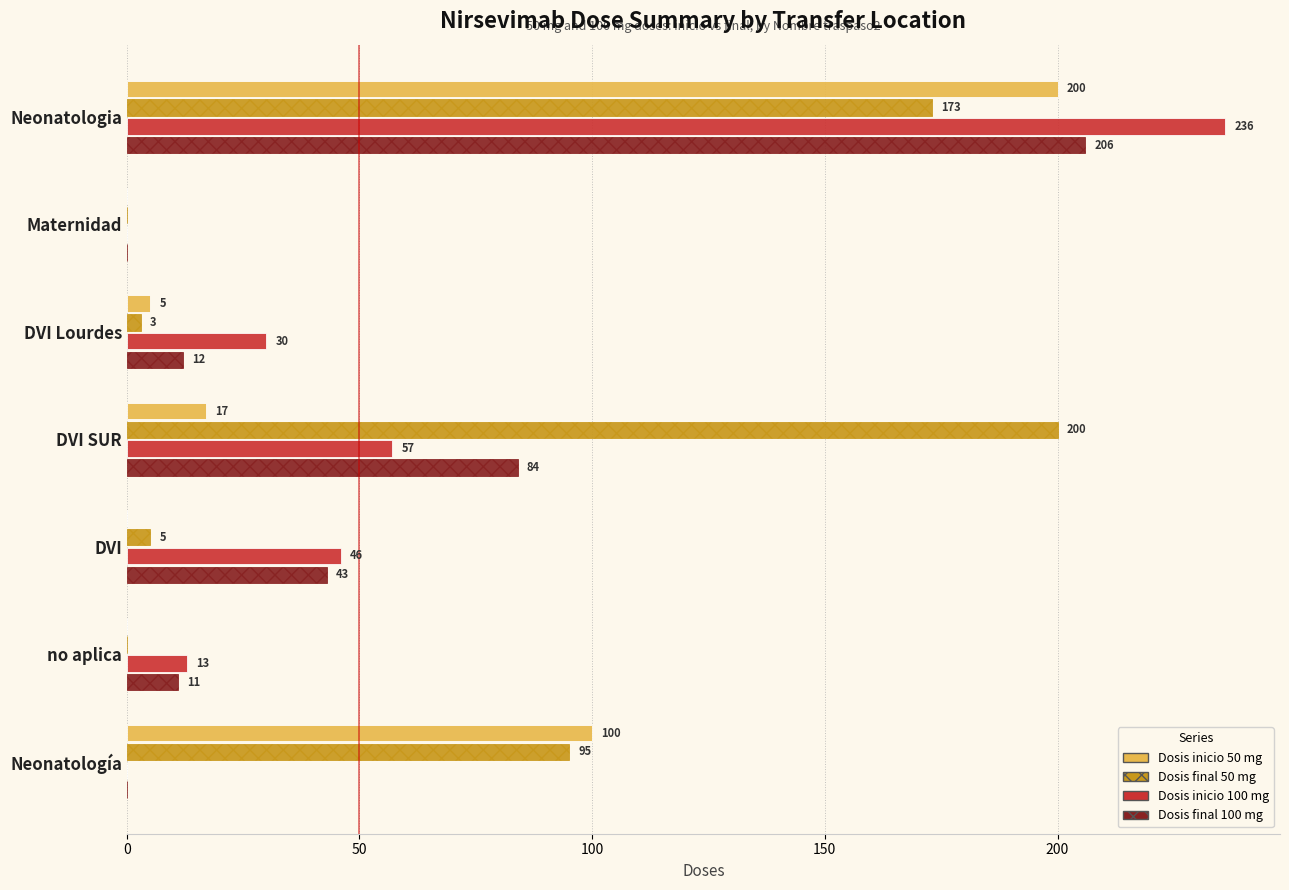

At which category does the chart reach its peak across all series?

Neonatologia